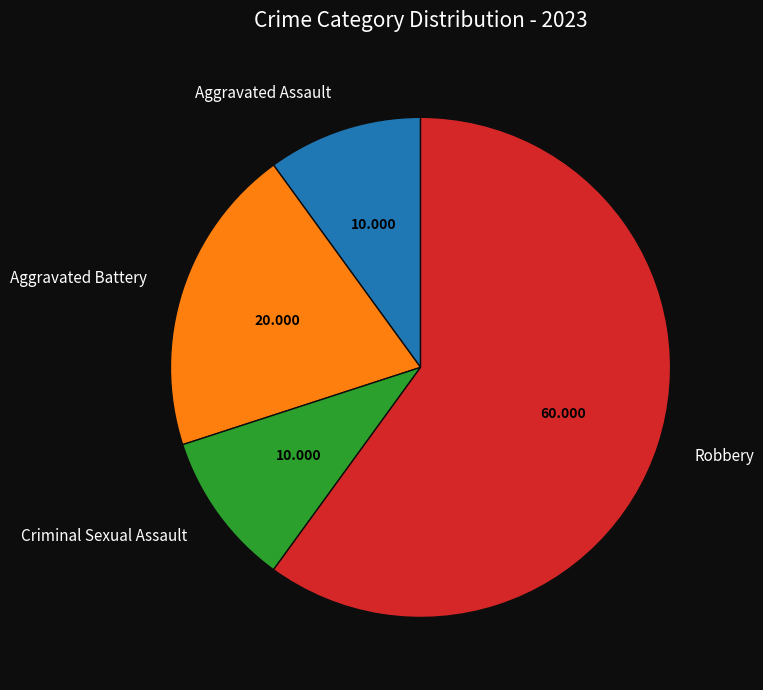

Do Aggravated Battery and Aggravated Assault together represent more than half of the pie?

No